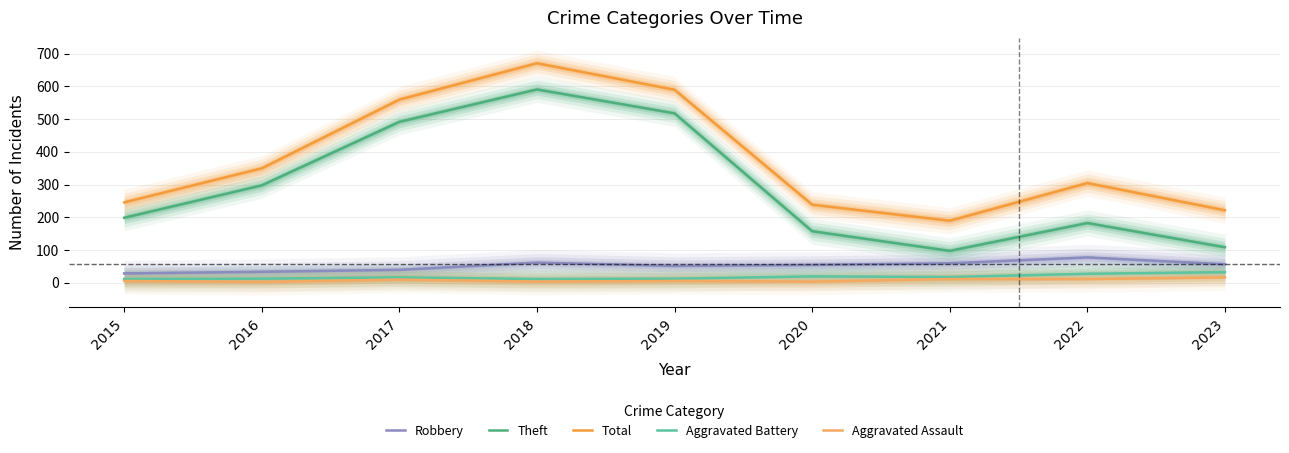

The value of Aggravated Battery at 2023 is 12. True or false?

False